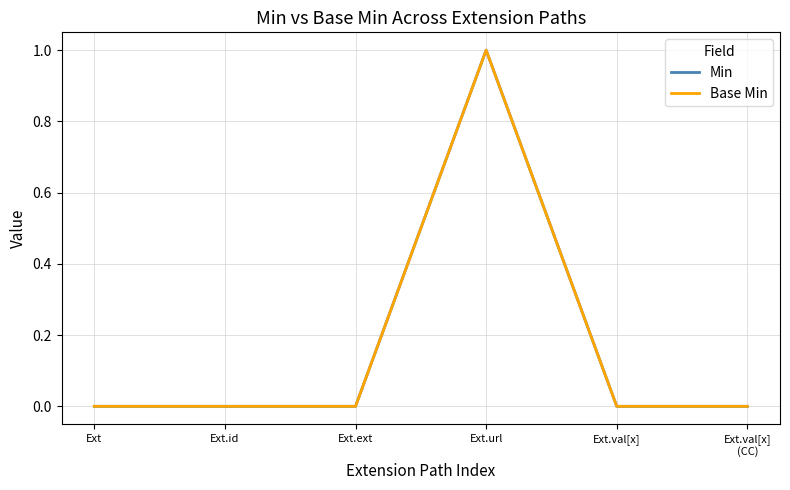

Which series has the widest spread of values?

Min